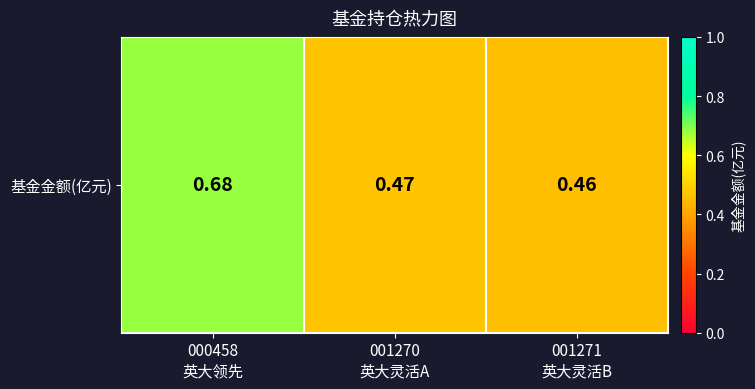

What is the sum of the values at 001270
英大灵活A and 000458
英大领先?

1.1